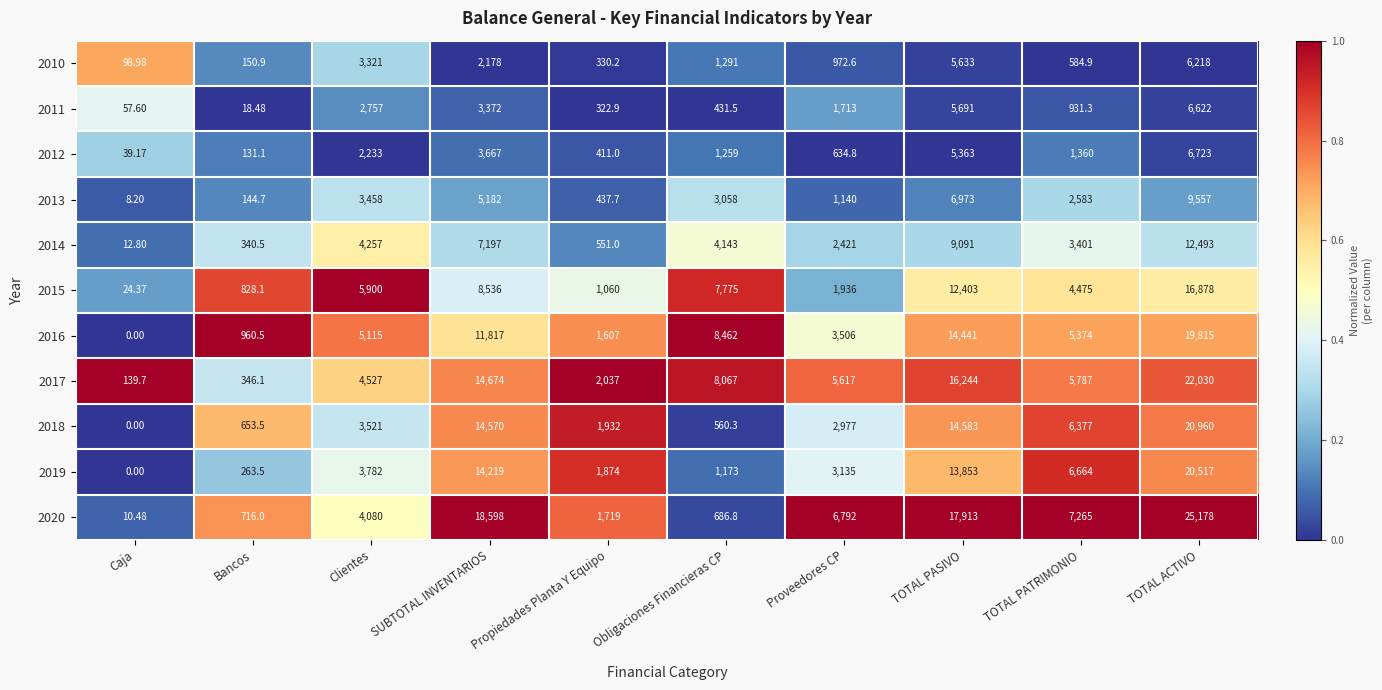

At which category does the chart reach its peak across all series?

TOTAL ACTIVO